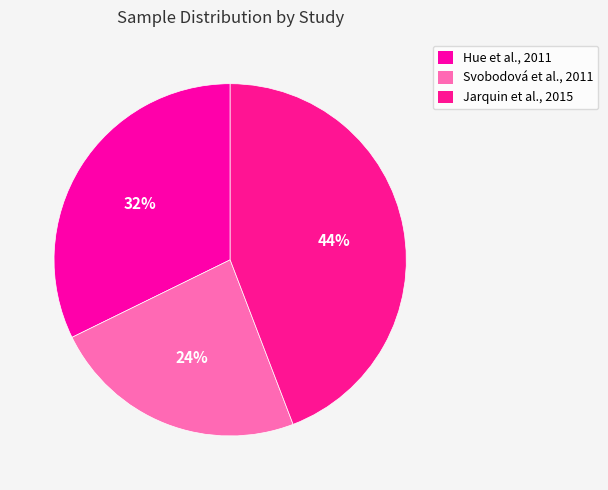

Between Jarquin et al., 2015 and Hue et al., 2011, which is larger?

Jarquin et al., 2015